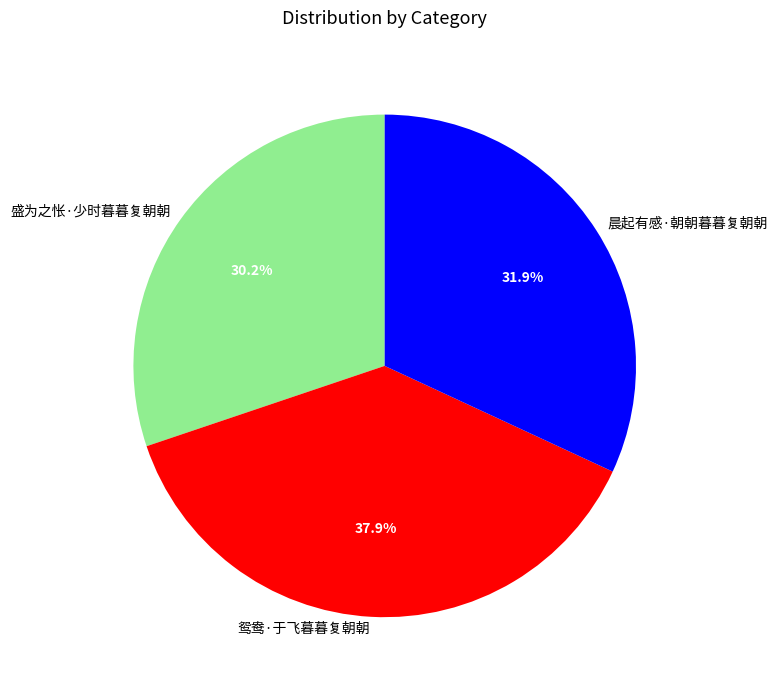

Is there any slice that represents more than half of the pie?

No